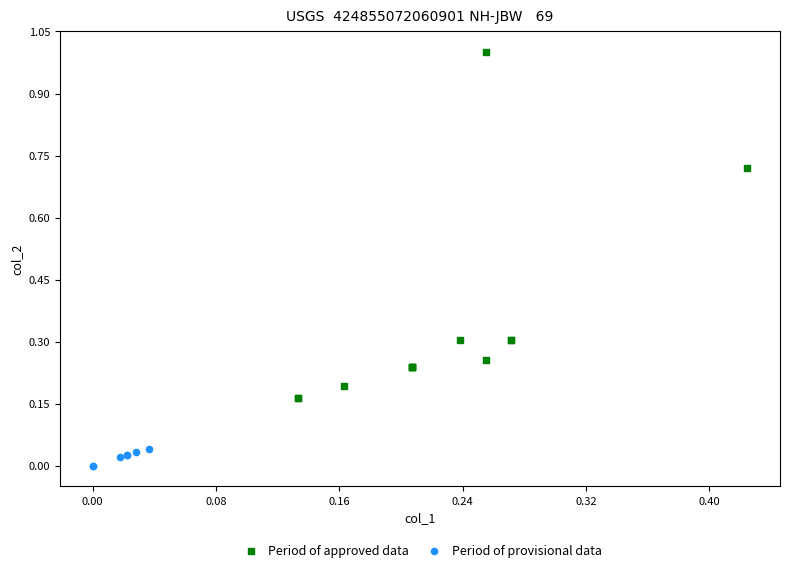

Which series reaches the minimum Y coordinate?

Period of provisional data